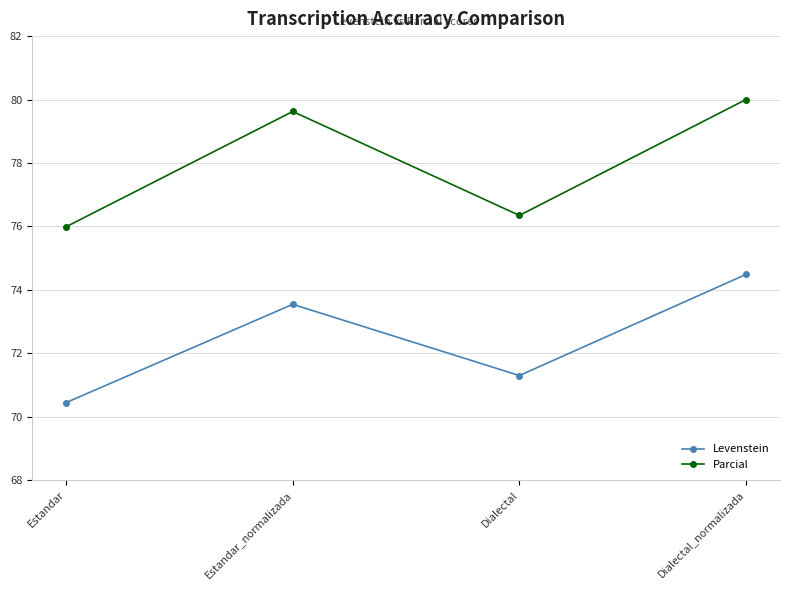

At which label is Parcial closest to 77?

Dialectal